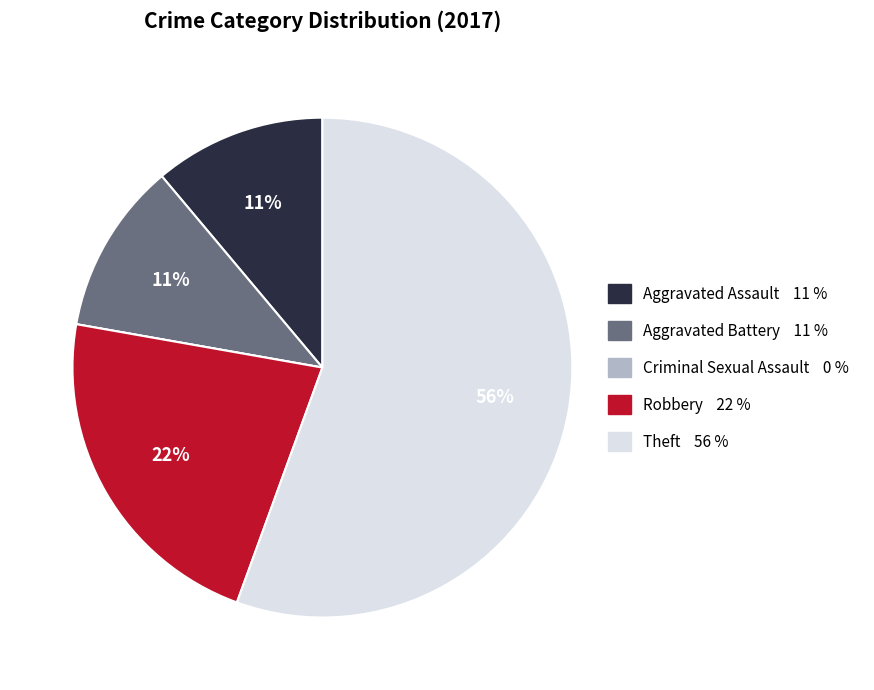

Which slice is the largest?

Theft